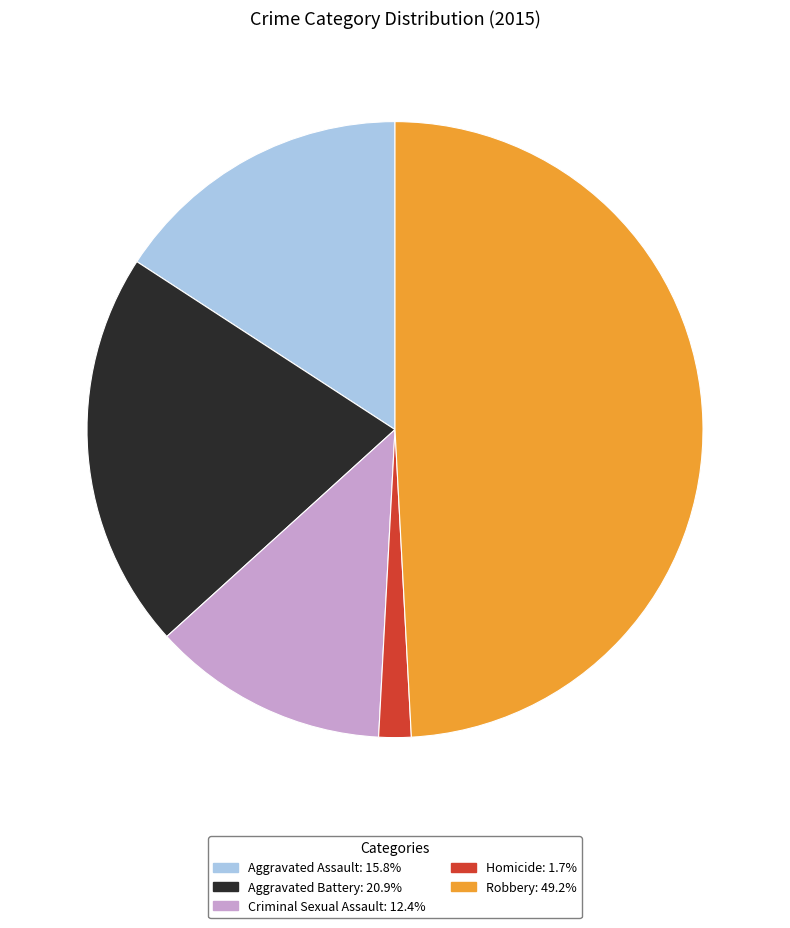

Rank the categories by value from lowest to highest.

Homicide, Criminal Sexual Assault, Aggravated Assault, Aggravated Battery, Robbery